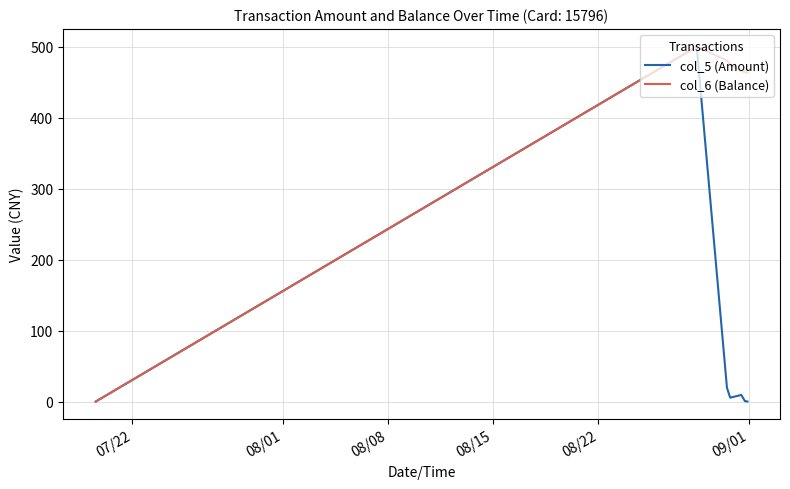

Rank the series by their average value, from lowest to highest.

col_5 (Amount), col_6 (Balance)